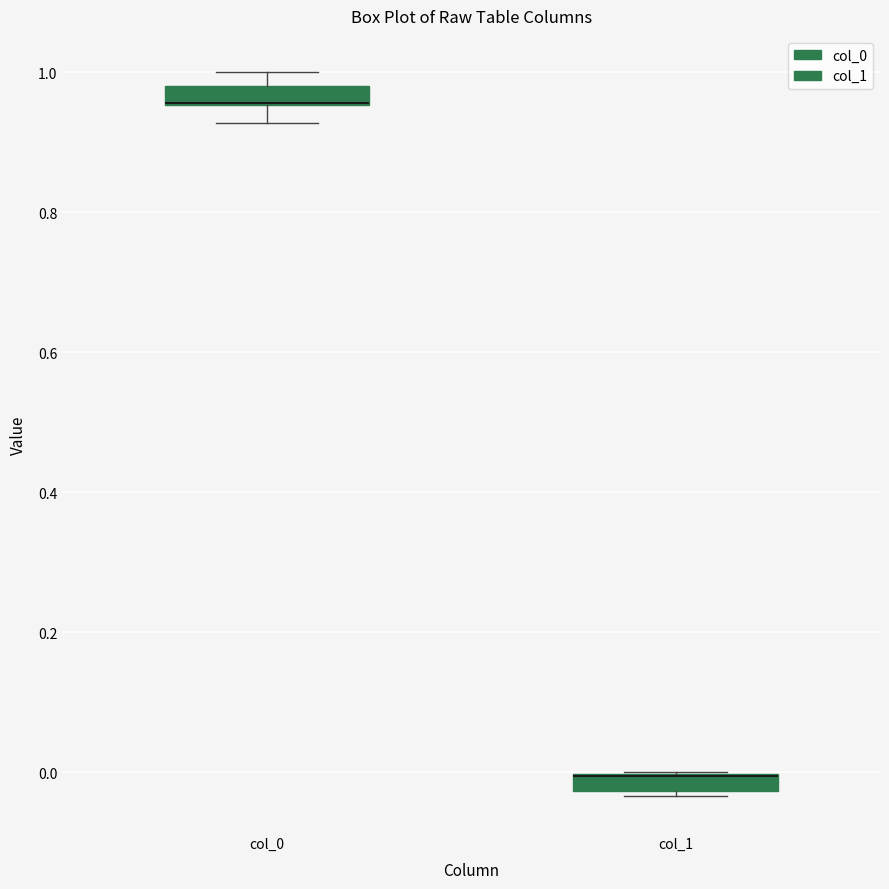

Where is the lower edge of the box for col_1 on the y-axis? The values are not printed on the chart, so give them approximately, as read against the axis.

-0.02